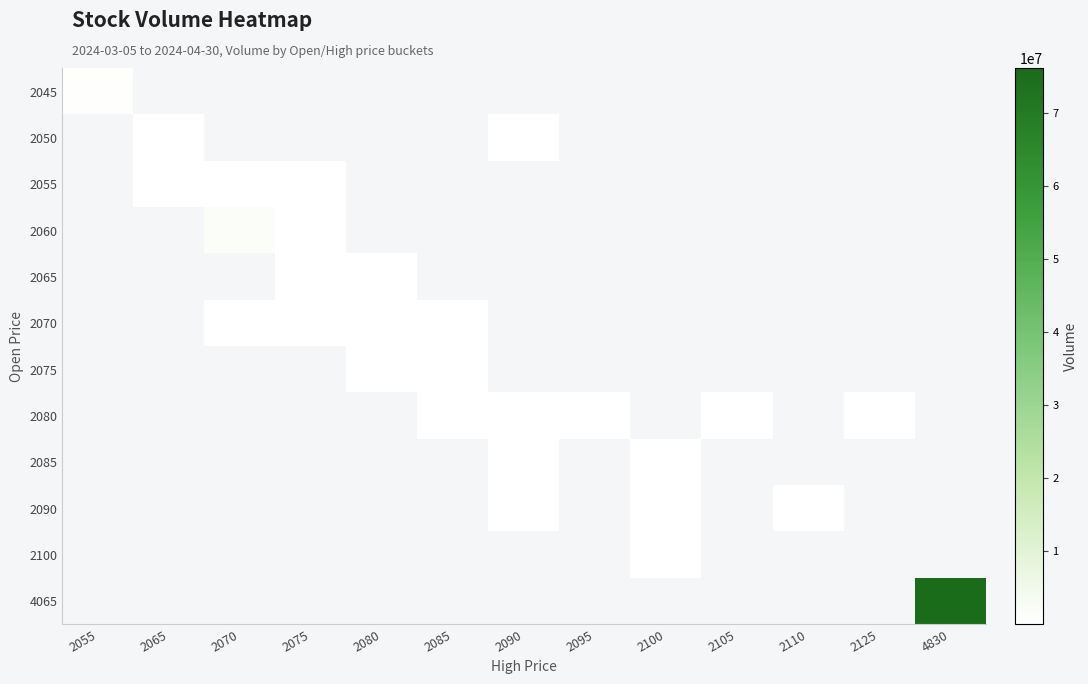

Which series has the widest spread of values?

4065